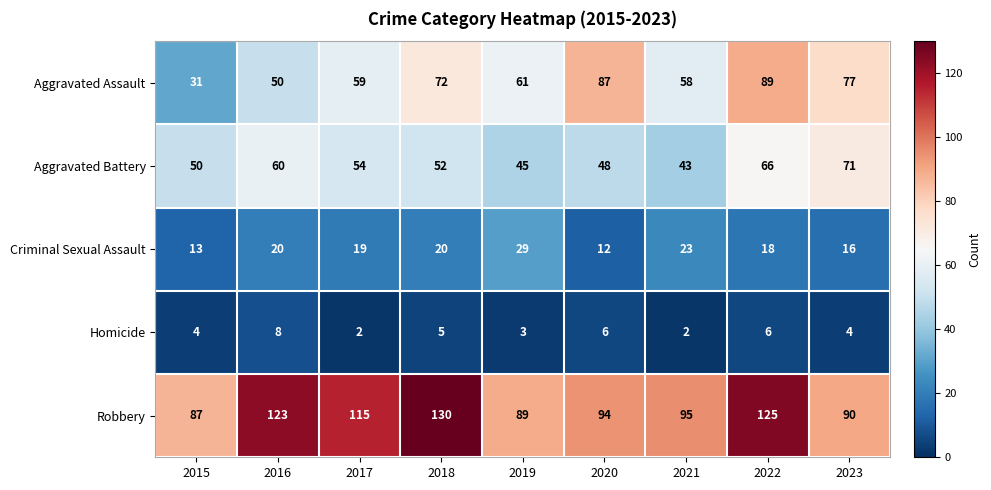

The Robbery series shows 29 at 2020. True or false?

False